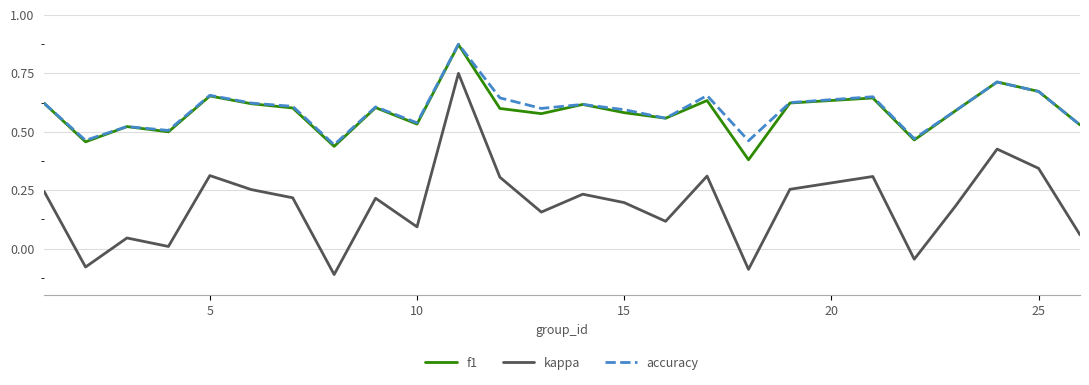

True or false: accuracy and kappa intersect in this chart.

False